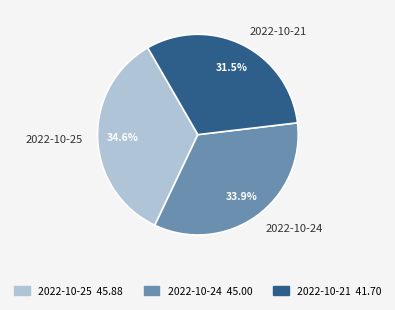

Does 2022-10-21 account for over 50% of the chart?

No